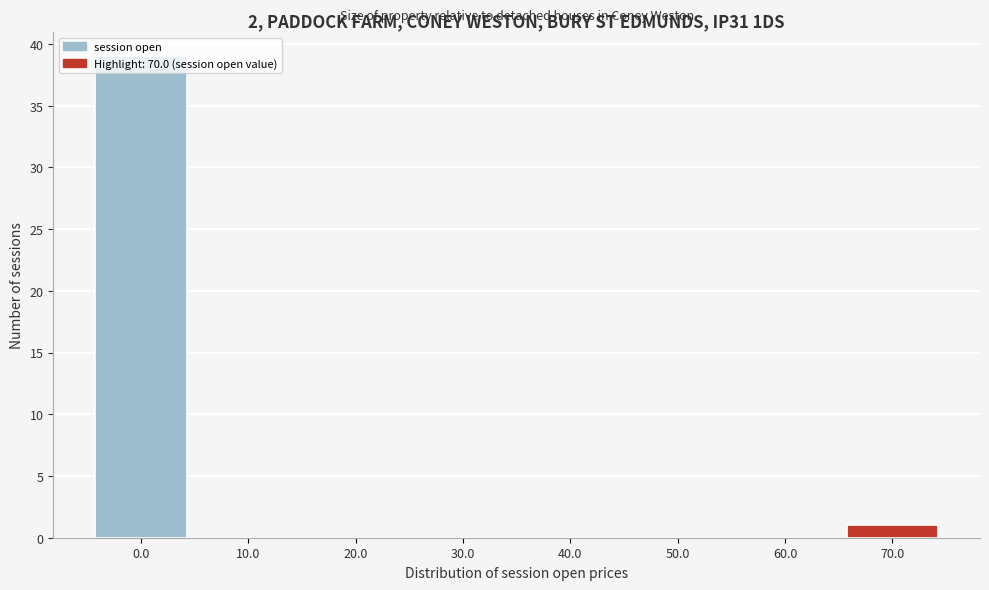

Reading left to right, list every bar in this chart as the range it spans on the x-axis followed by its height. The values are not printed on the chart, so give them approximately, as read against the axis.

-5 to 5: 39
5 to 15: 0
15 to 25: 0
25 to 35: 0
35 to 45: 0
45 to 55: 0
55 to 65: 0
65 to 75: 1